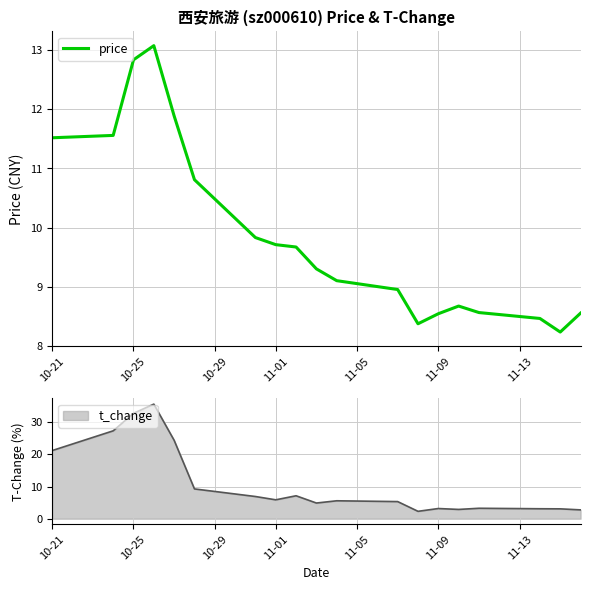

Is it true that price equals 12.8 at 10-25?

True